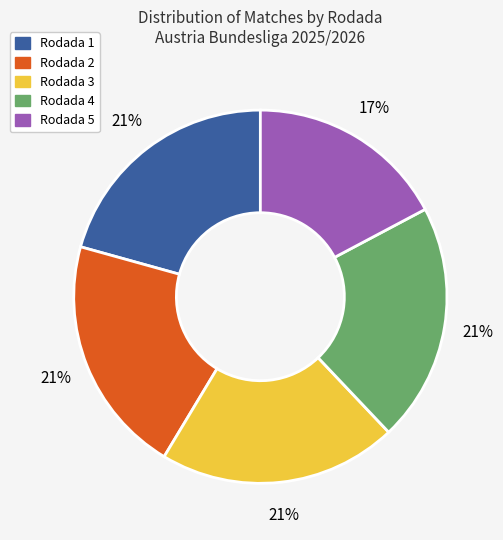

Do Rodada 4 and Rodada 3 together represent more than half of the pie?

No